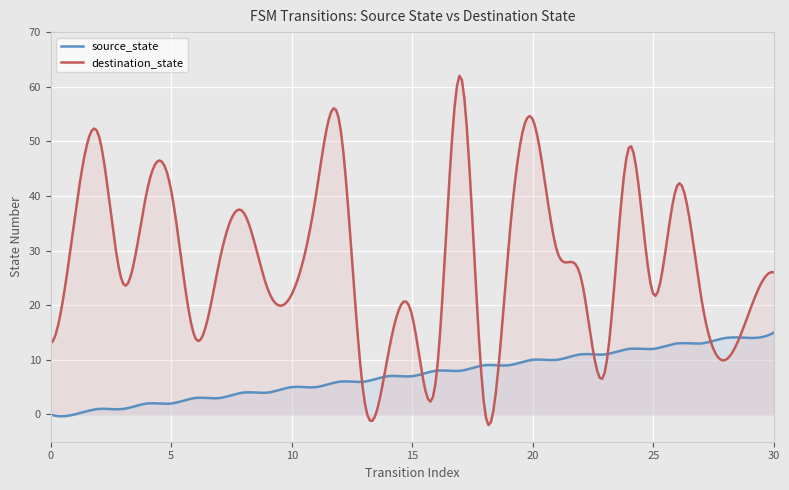

True or false: source_state has a value of 3 at 10.

False